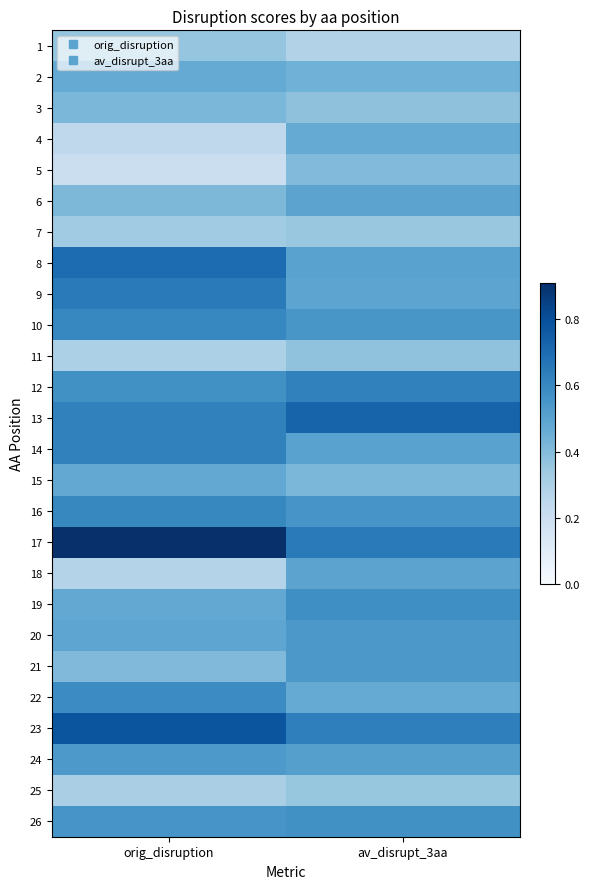

What is the spread (max minus min) of values at av_disrupt_3aa?

0.4